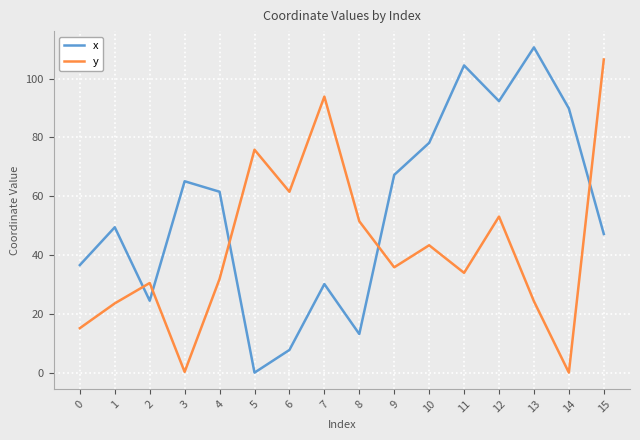

Between which two adjacent categories do x and y first intersect?

1 and 2